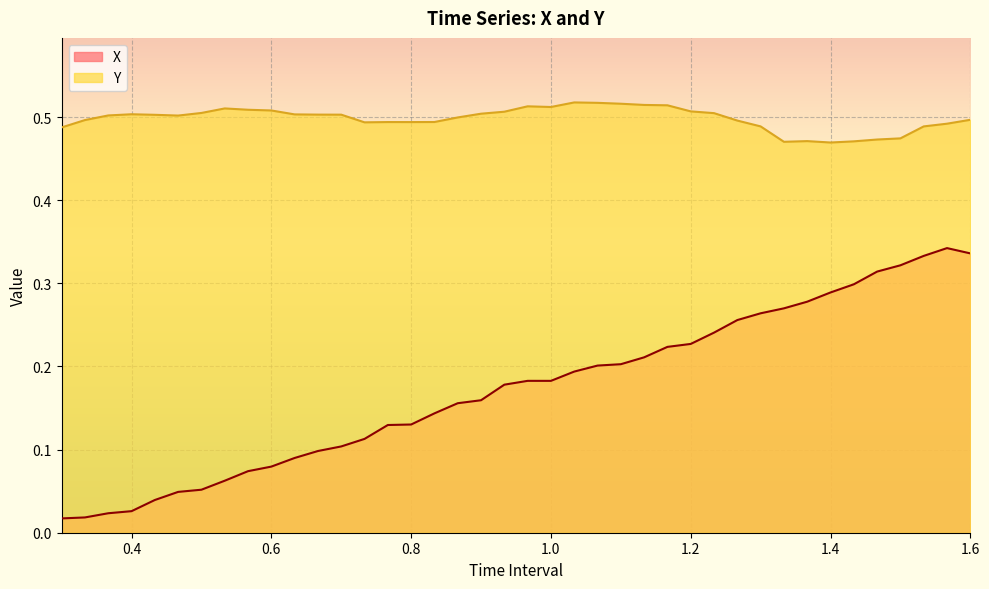

True or false: Y has more than 0 points higher than both neighbors.

True